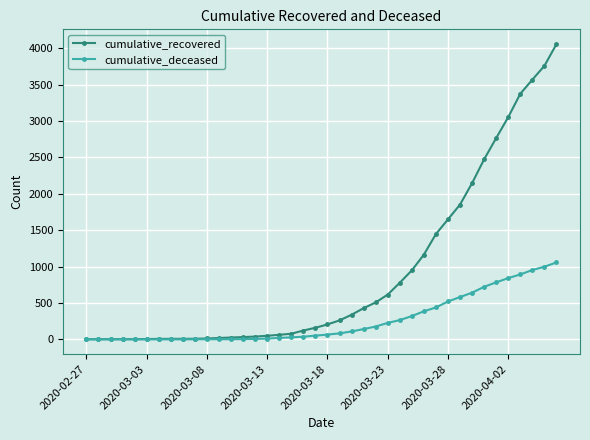

Which series has the widest spread of values?

cumulative_recovered